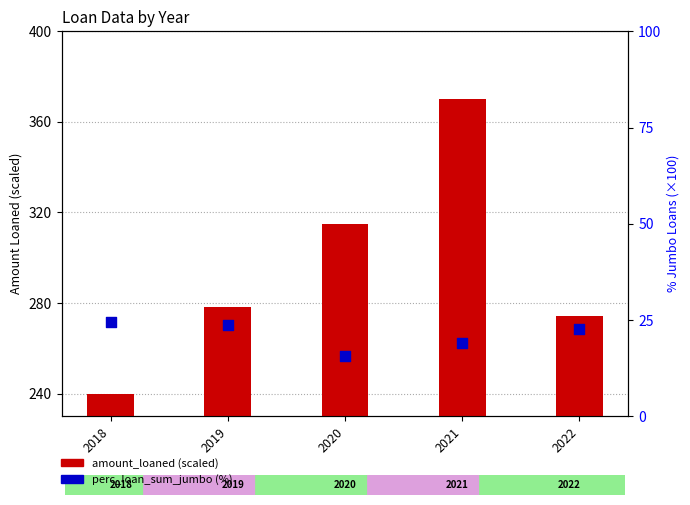

What are all the series names shown in the legend?

amount_loaned (scaled), perc_loan_sum_jumbo (%)